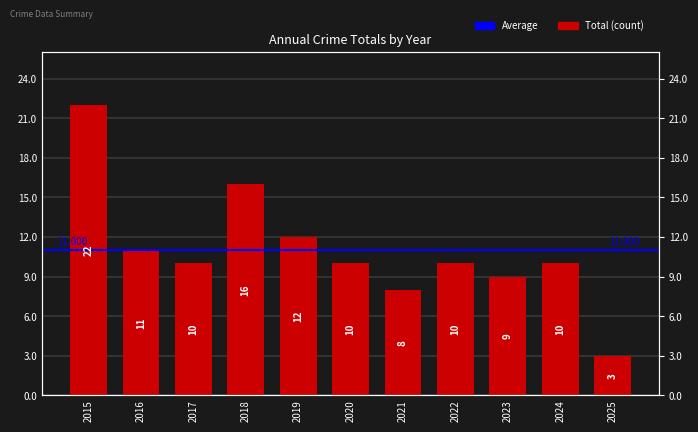

What is the difference between the maximum and minimum values?

19